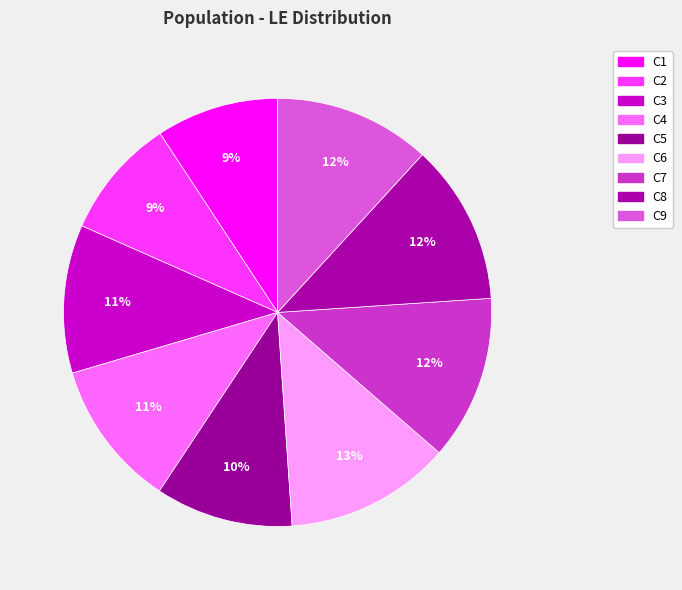

What is the ratio of the value at C7 to the value at C9?

1.1